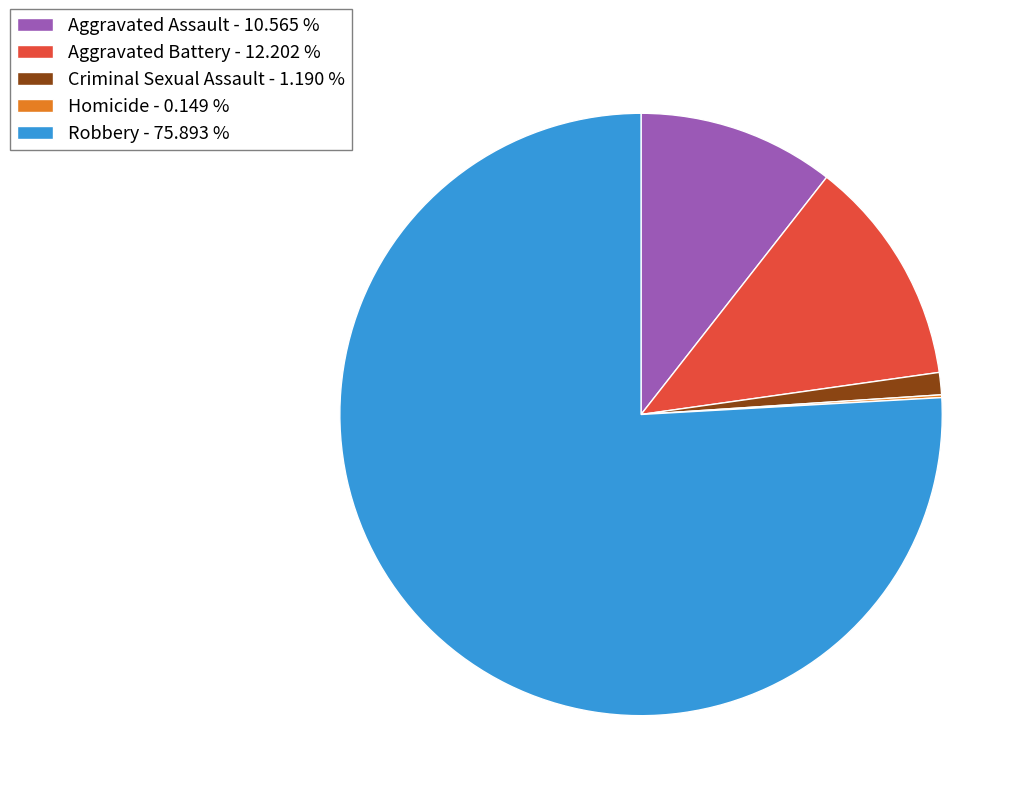

Is the sum of Criminal Sexual Assault - 1.190 % and Aggravated Assault - 10.565 % greater than half?

No